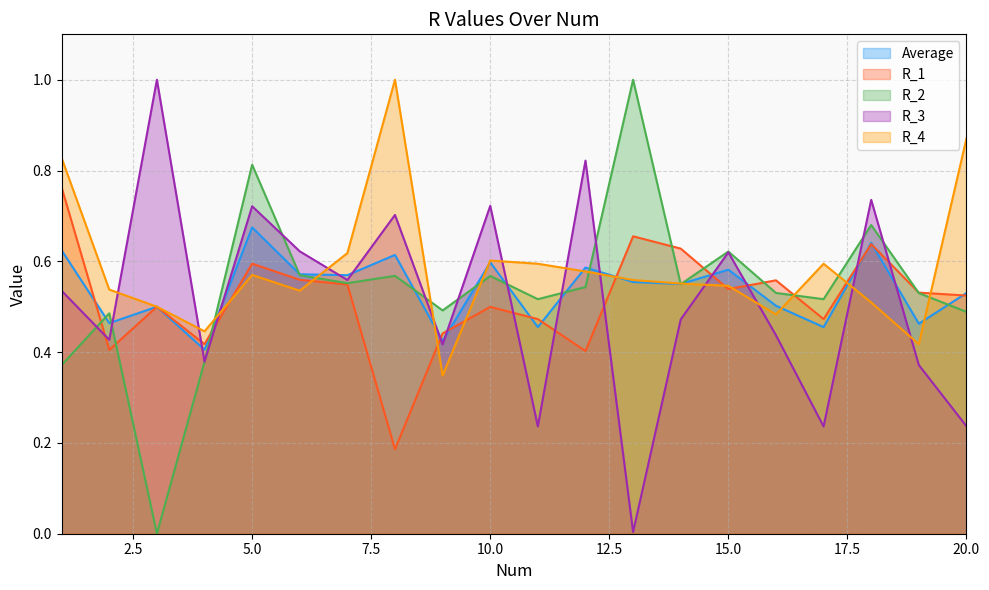

What is the average value of the Average series?

0.5